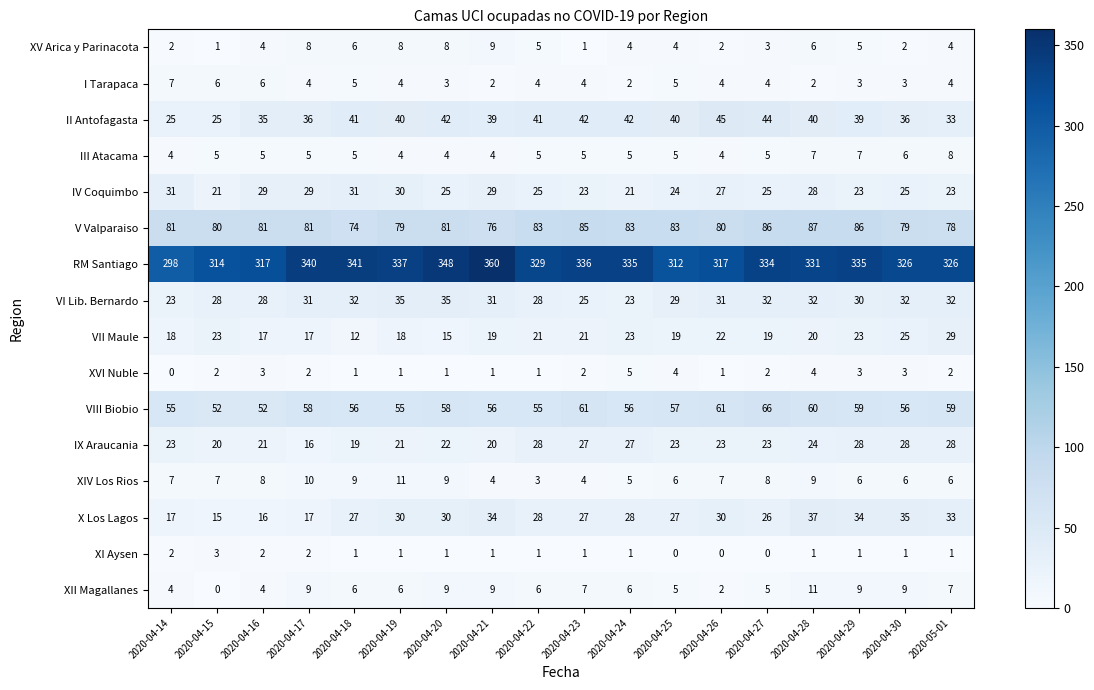

The X Los Lagos series shows 35 at 2020-04-30. True or false?

True